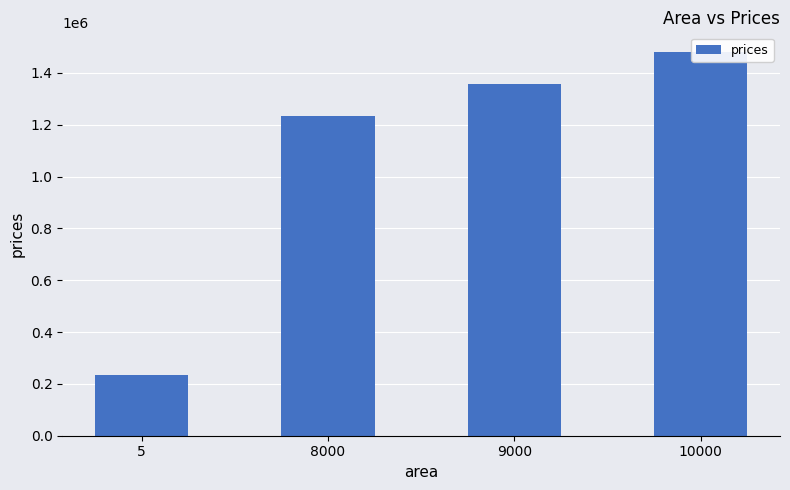

List the labels in order of value, smallest first.

5, 8000, 9000, 10000